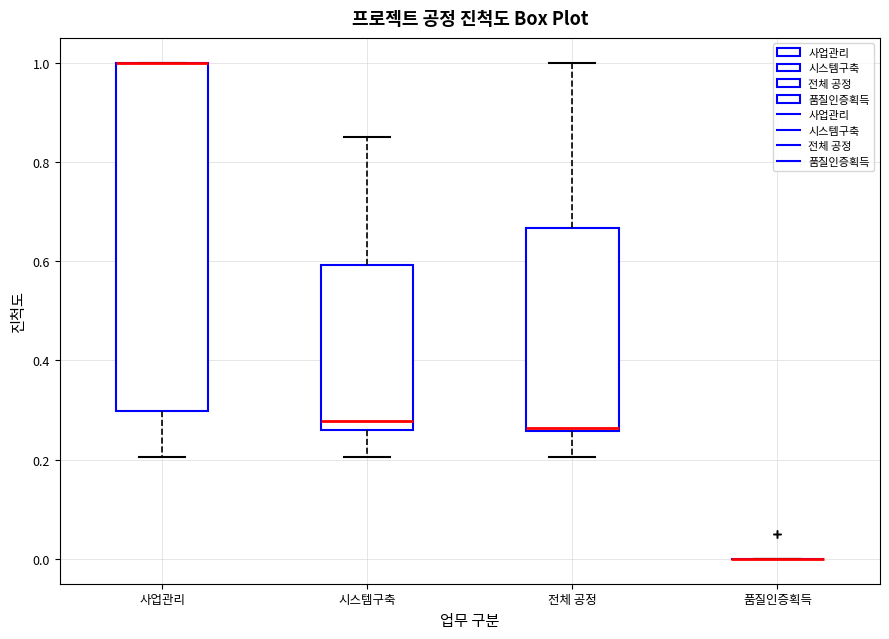

Reading left to right, transcribe this box plot: for each box, give where its median line is, the range the box spans, and where its two whiskers end, as read against the y-axis. The values are not printed on the chart, so give them approximately, as read against the axis.

사업관리: median 1.00 (drawn on the box's upper edge), box 0.30 to 1.00, whiskers 0.20 to 1.00
시스템구축: median 0.28, box 0.26 to 0.60, whiskers 0.20 to 0.86
전체 공정: median 0.26 (just above the box's lower edge), box 0.26 to 0.66, whiskers 0.20 to 1.00
품질인증획득: box collapsed to a line at 0.00, whiskers 0.00 to 0.00